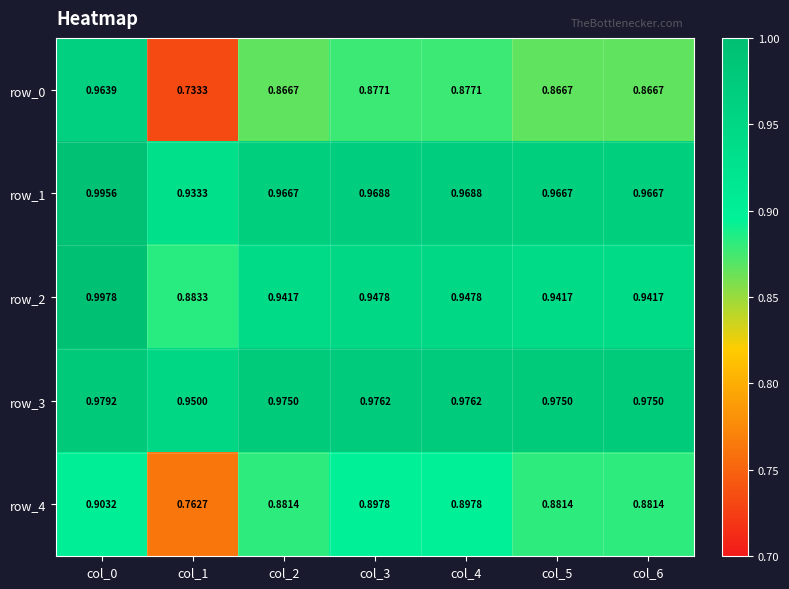

Which category has the lowest value across all series?

col_1